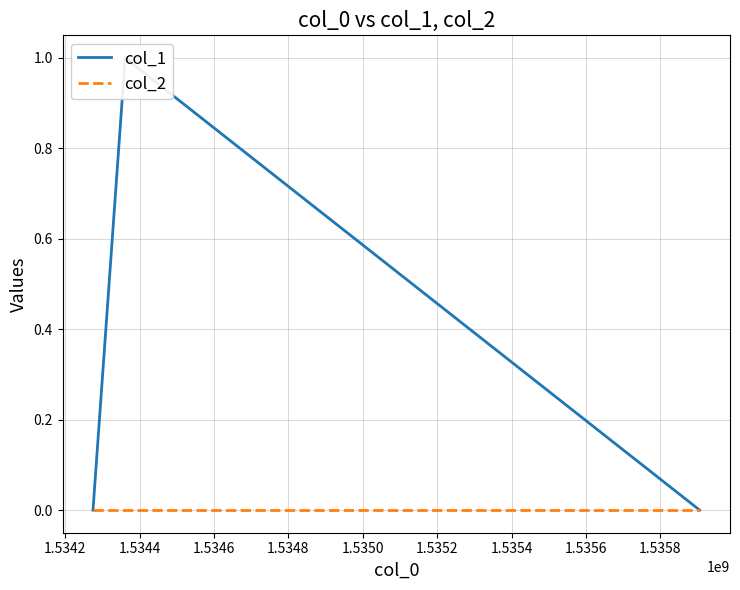

Is it true that col_1 equals 0 at 1.5344?

False